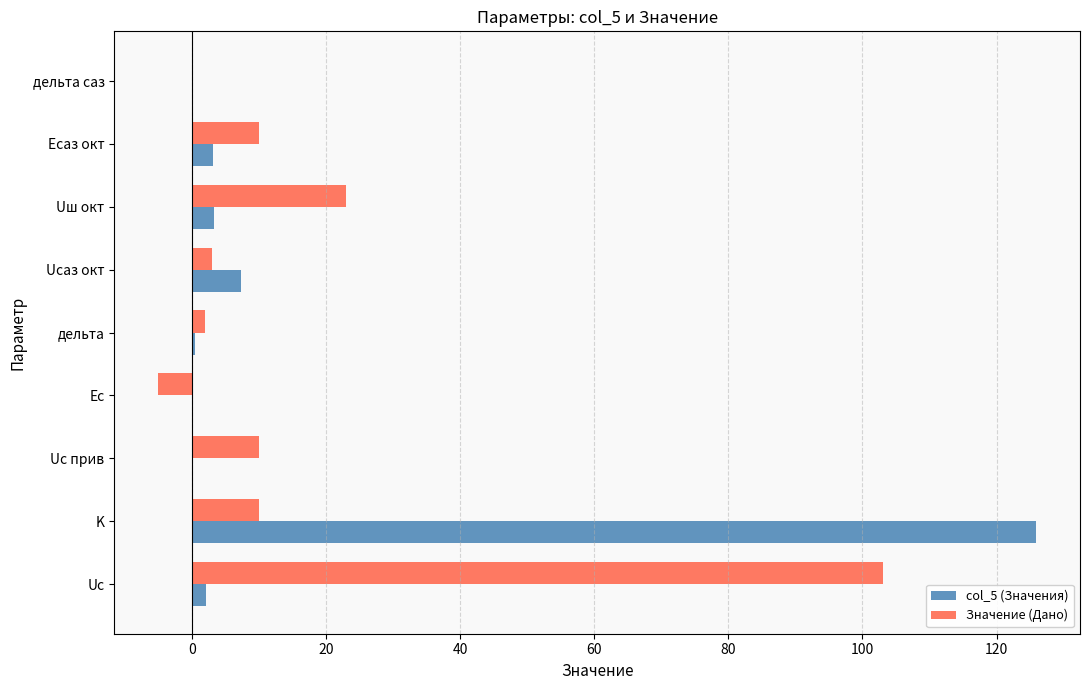

What are all the series names shown in the legend?

col_5 (Значения), Значение (Дано)